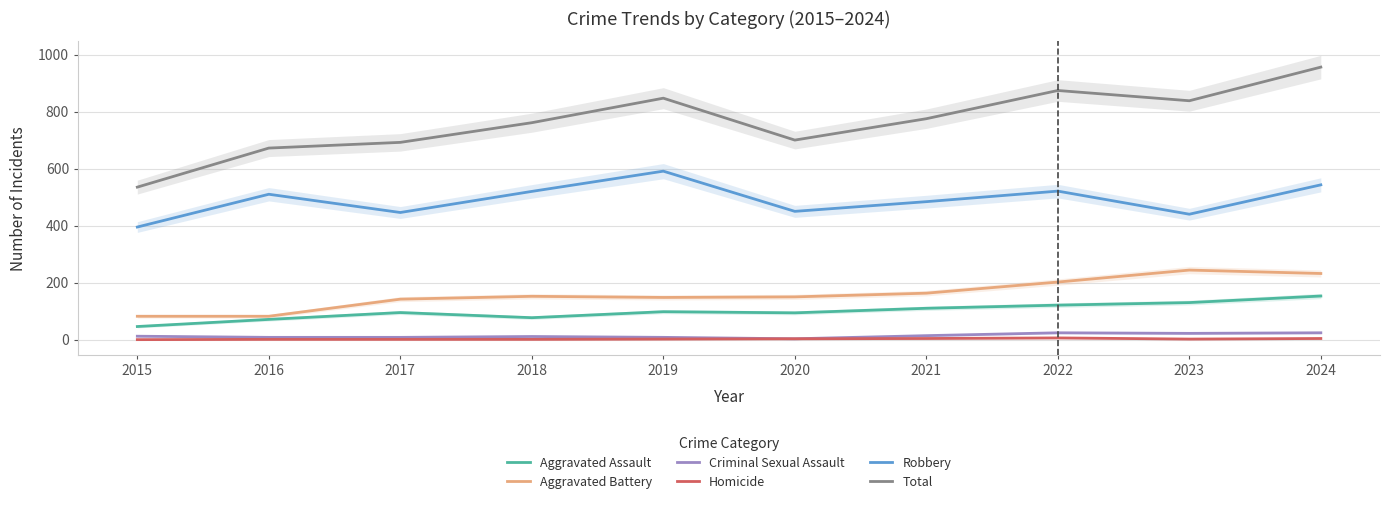

True or false: Aggravated Battery has a value of 150 at 2020.

True